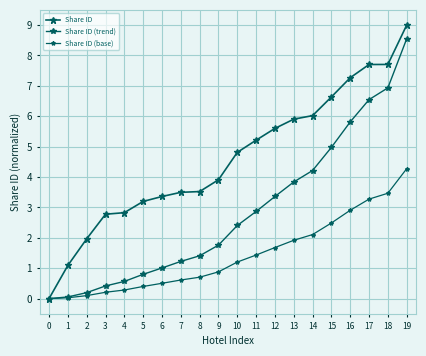

How many lines are shown in the chart?

3